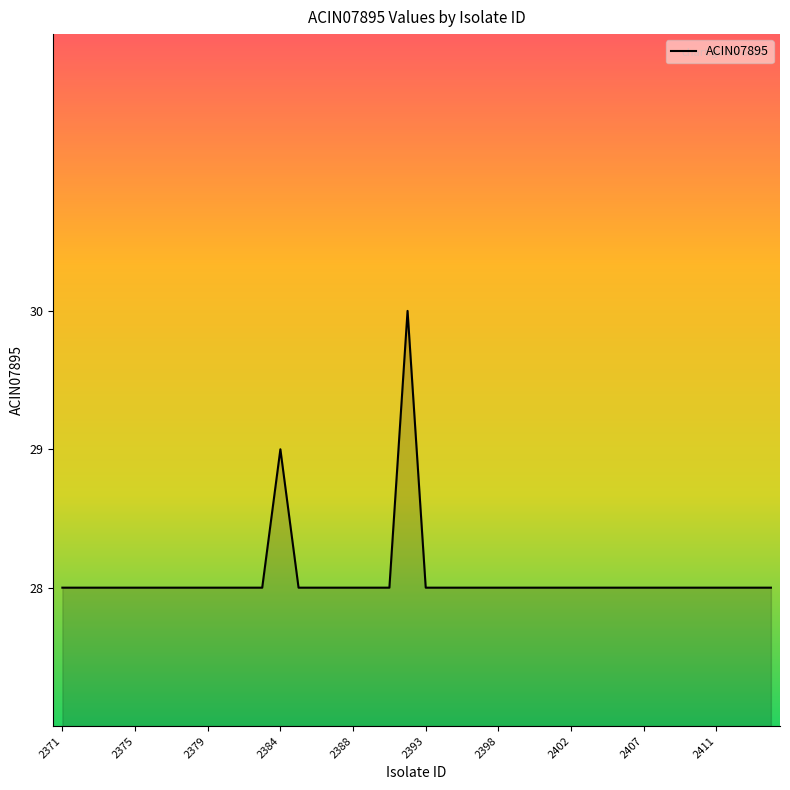

Count the values in the range 28 to 29.

39